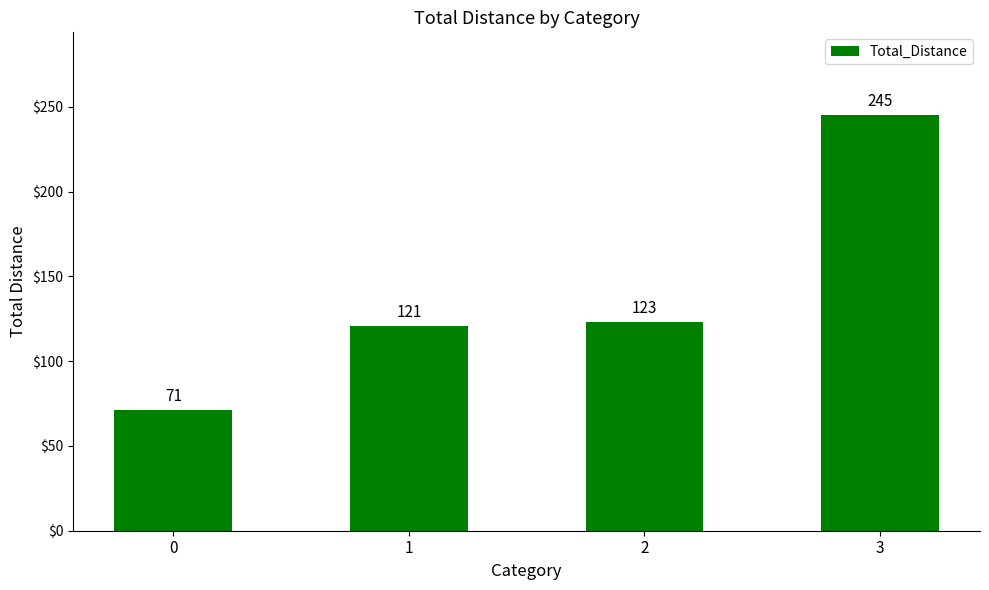

What is the difference between the values at 0 and 2?

52